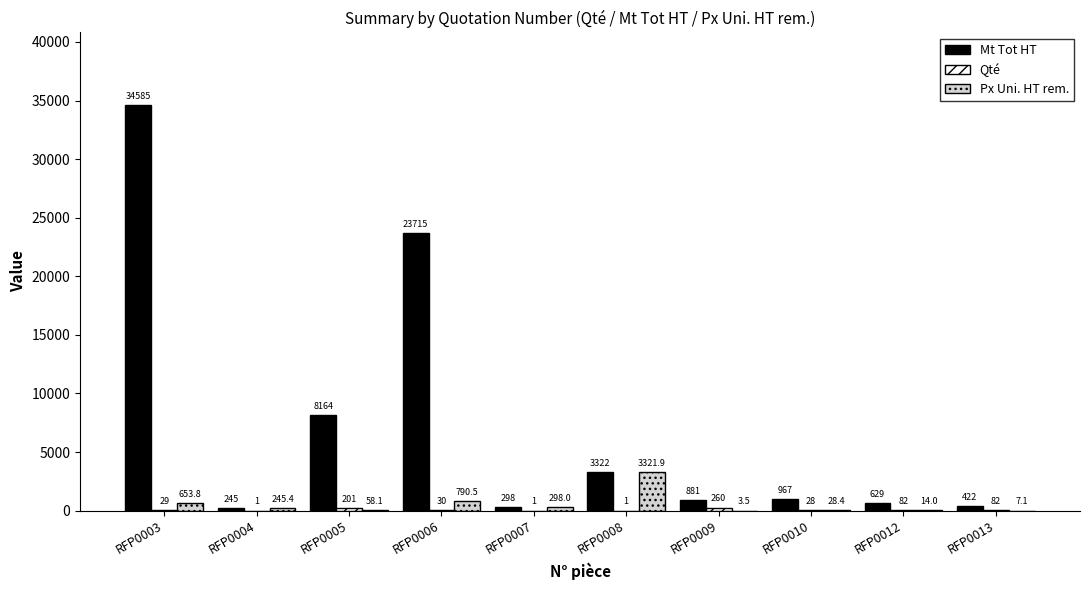

What is the greatest value displayed?

34585.0